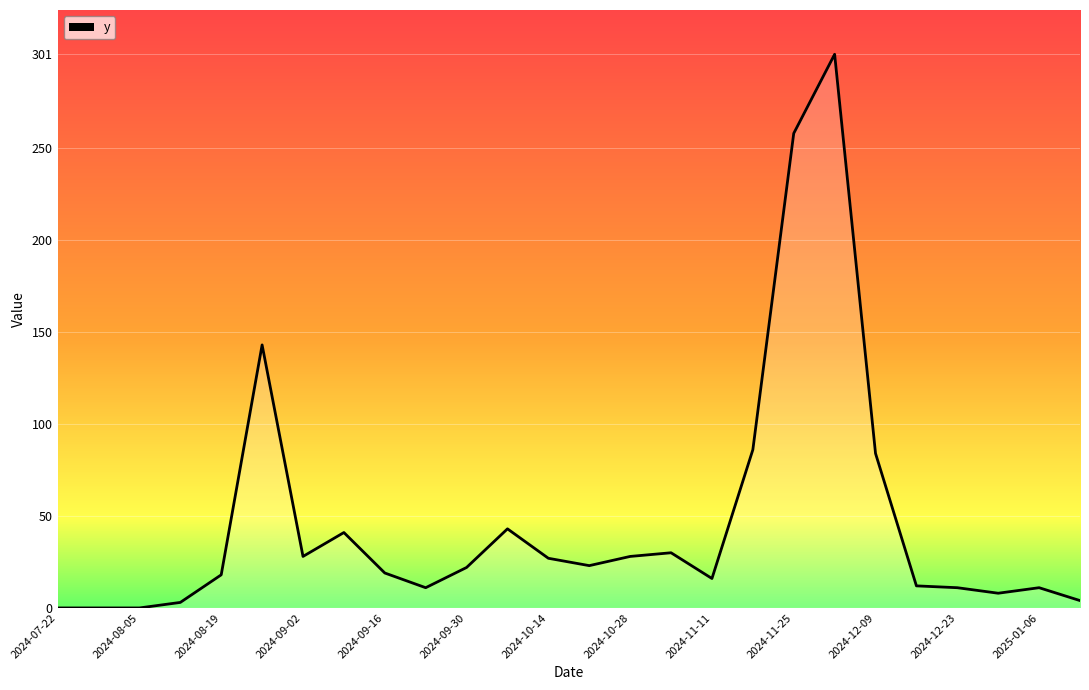

What is the difference between the maximum and minimum values?

301